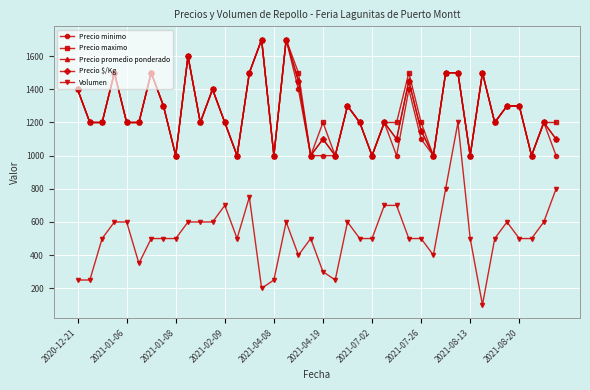

Where does the Precio maximo series first go above 1200?

2020-12-21